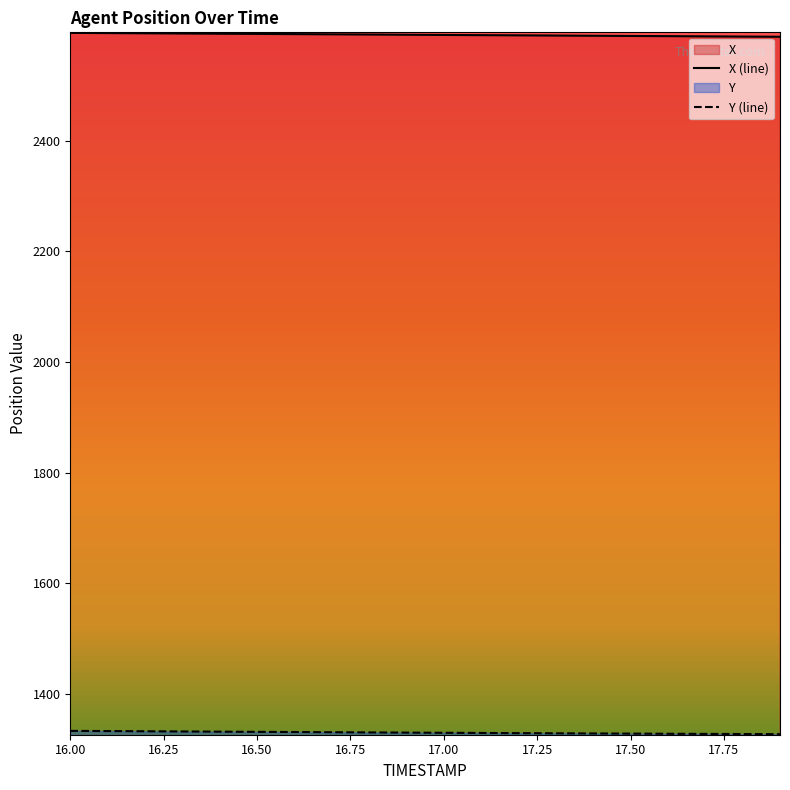

Which has a higher value, 16.2 or 16.5?

16.2